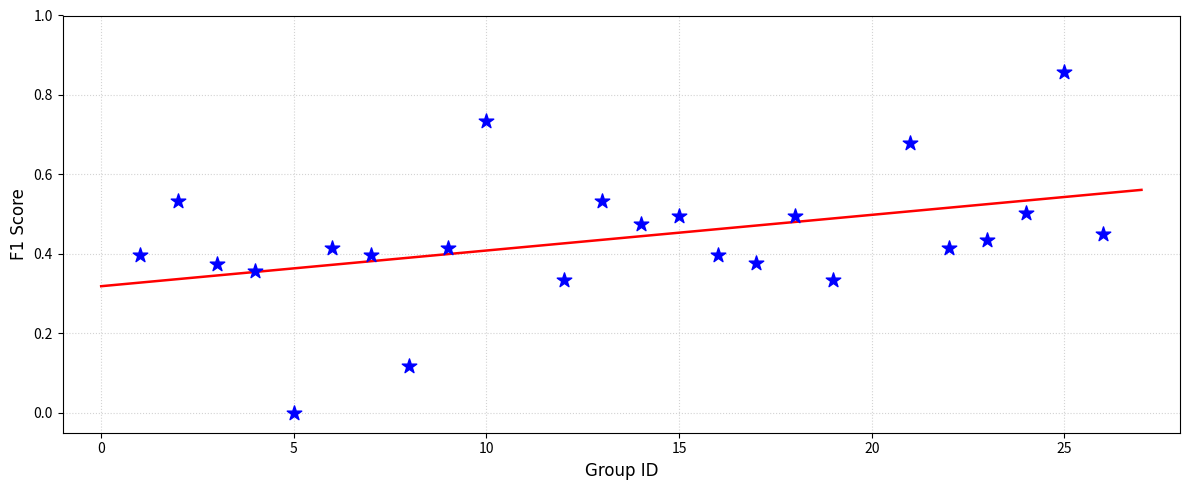

What is the range of X values (max minus min)?

25.0